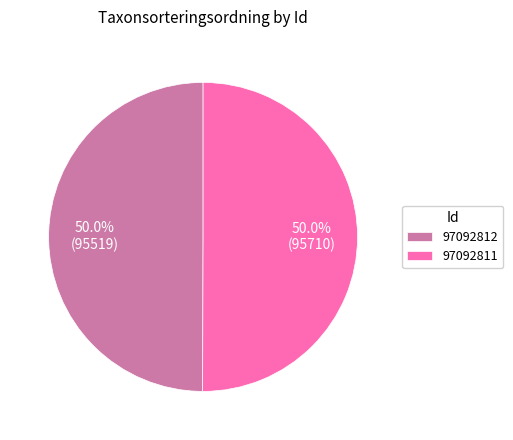

To the nearest percent, what is the average slice percentage?

50%